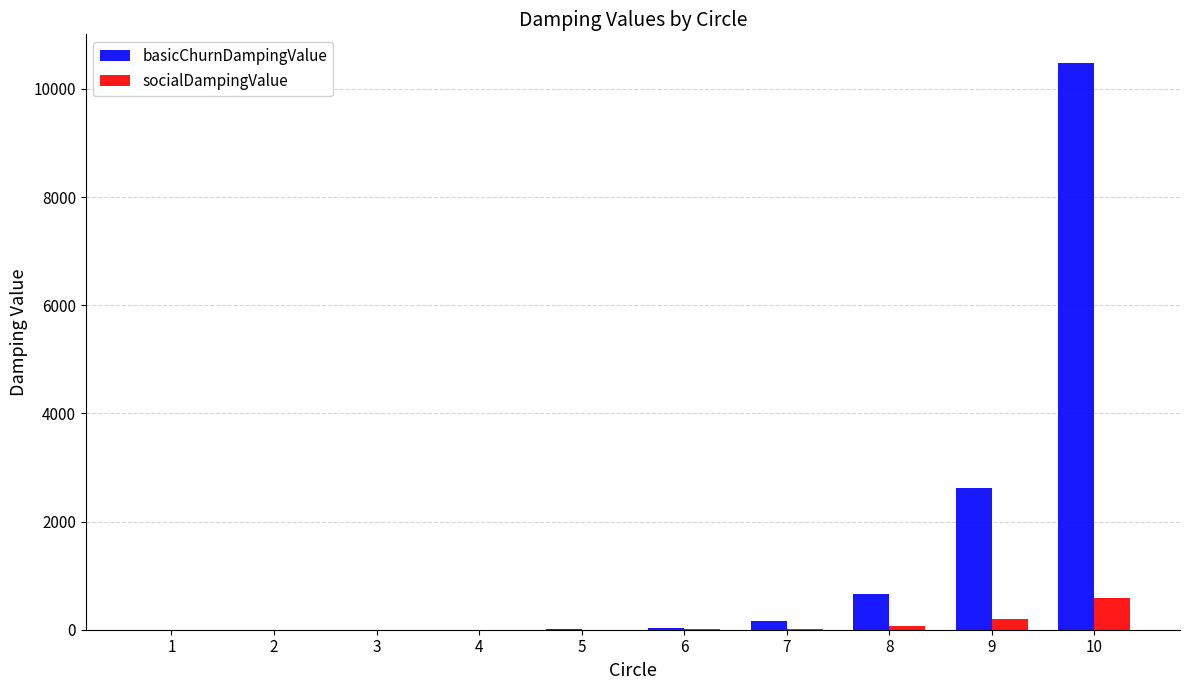

At which label does basicChurnDampingValue reach its peak?

10